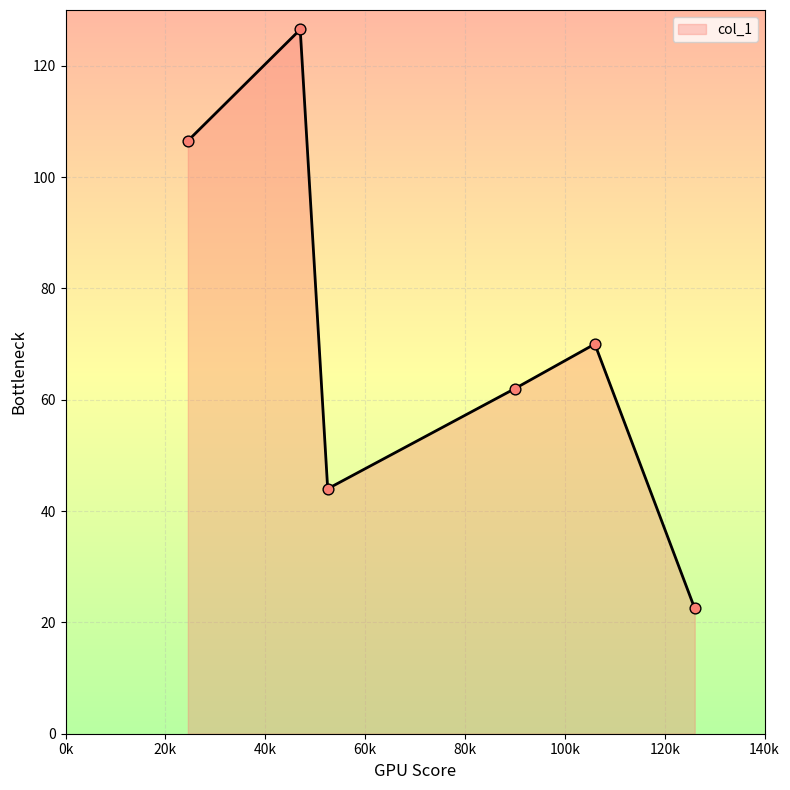

What is the smallest value displayed?

22.5